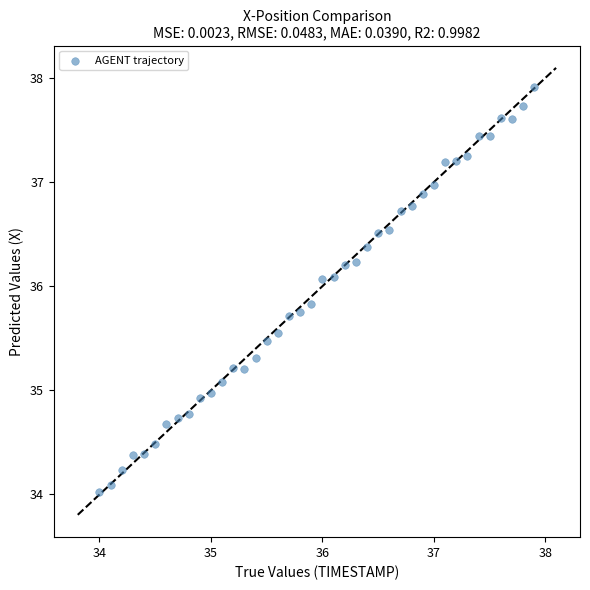

What is the range of X values (max minus min)?

3.9